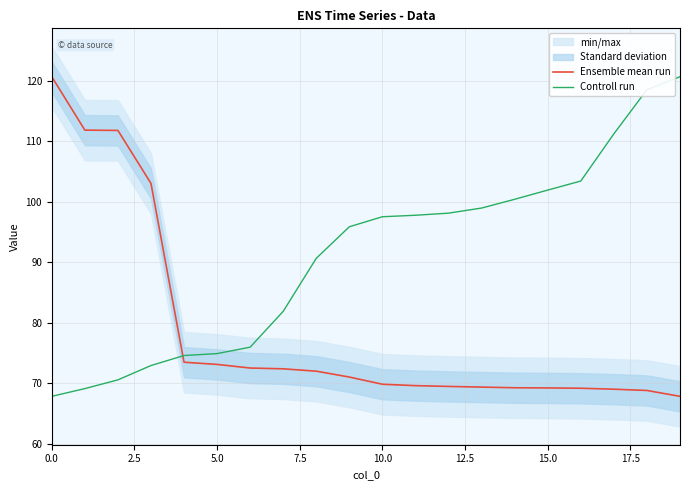

Reading right to left, extract all data points from this chart.

Ensemble mean run: 67.9	68.8	69.0	69.2	69.2	69.3	69.4	69.5	69.6	69.9	71.0	72.0	72.4	72.5	73.1	73.5	103.1	111.8	111.9	120.7
Controll run: 120.7	118.6	111.3	103.5	102.0	100.4	99.0	98.2	97.8	97.6	95.9	90.7	81.9	76.0	74.9	74.6	73.0	70.6	69.1	67.9